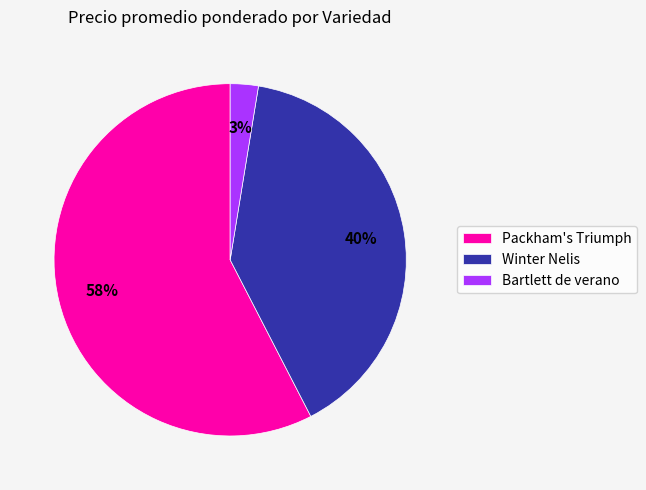

Is there any slice that represents more than half of the pie?

Yes